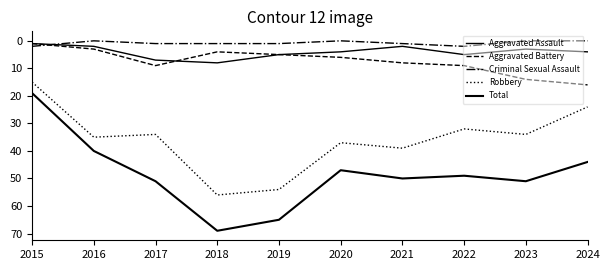

In Total, how many points are higher than both neighbors (excluding endpoints)?

3